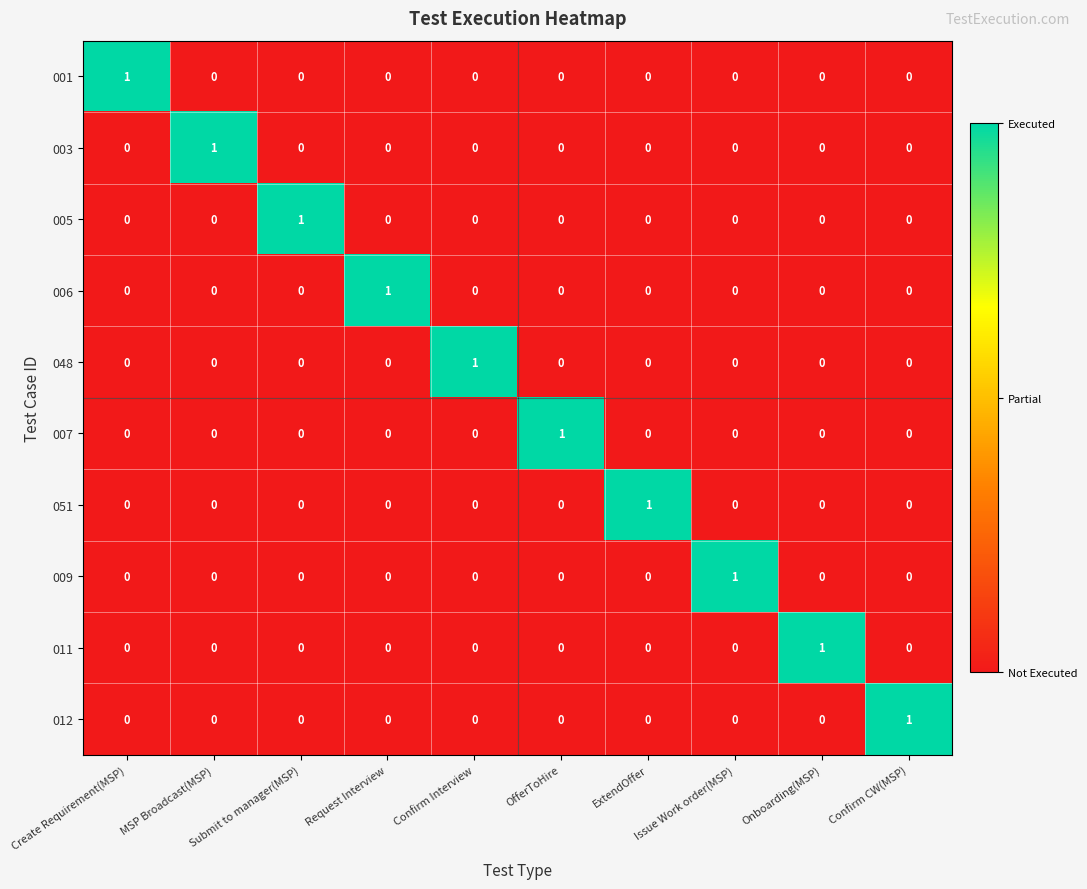

At how many categories does at least one series exceed 0?

10